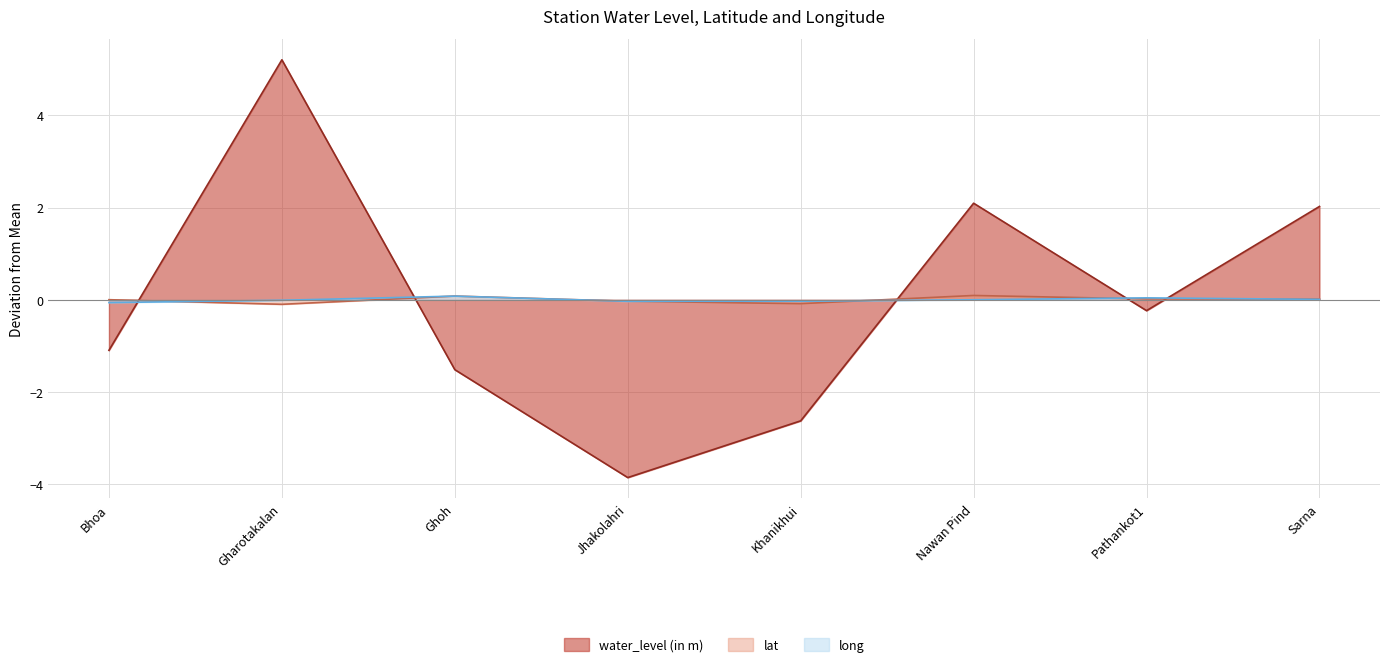

Reading left to right, what are all the values shown in this chart?

water_level (in m): Bhoa=-1.1	Gharotakalan=5.2	Ghoh=-1.5	Jhakolahri=-3.9	Khanikhui=-2.6	Nawan Pind=2.1	Pathankot1=-0.2	Sarna=2.0
lat: Bhoa=0.0	Gharotakalan=-0.1	Ghoh=0.1	Jhakolahri=-0.0	Khanikhui=-0.1	Nawan Pind=0.1	Pathankot1=0.0	Sarna=0.0
long: Bhoa=-0.1	Gharotakalan=-0.0	Ghoh=0.1	Jhakolahri=-0.0	Khanikhui=-0.0	Nawan Pind=0.0	Pathankot1=0.0	Sarna=0.0